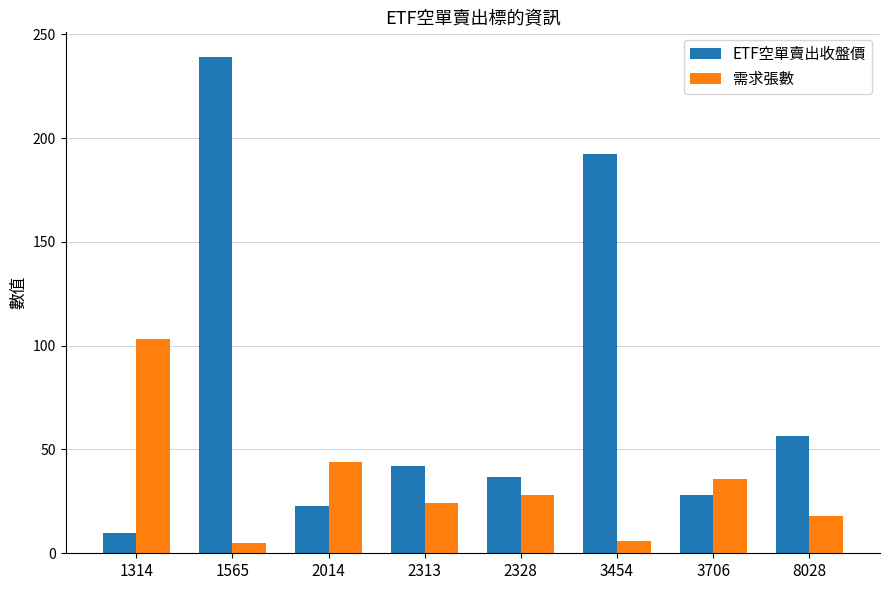

What is the value of the 需求張數 bar at the 2nd from the left?

5.0